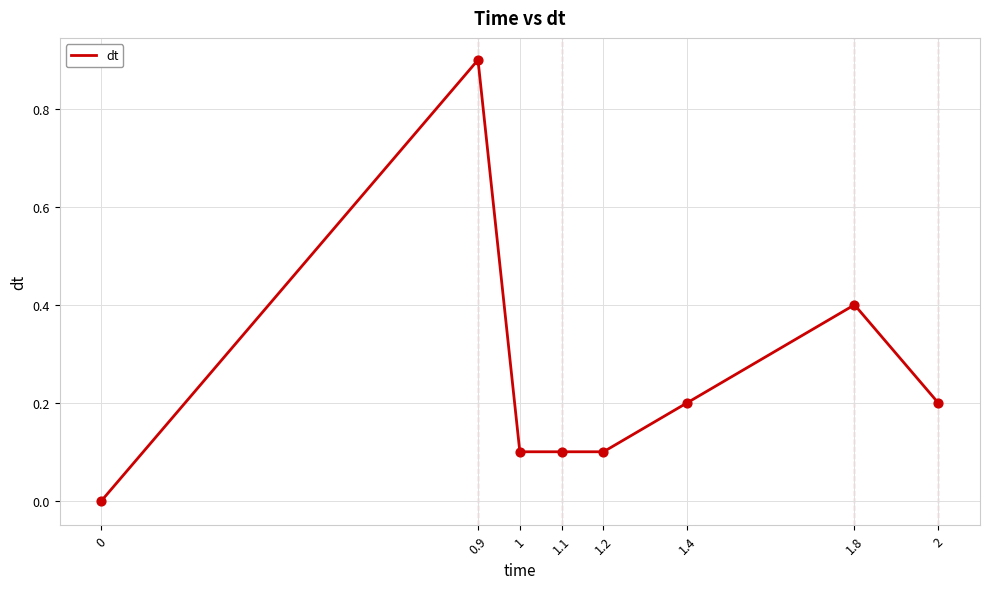

What is the change in value from 1.2 to 1.4?

+0.1